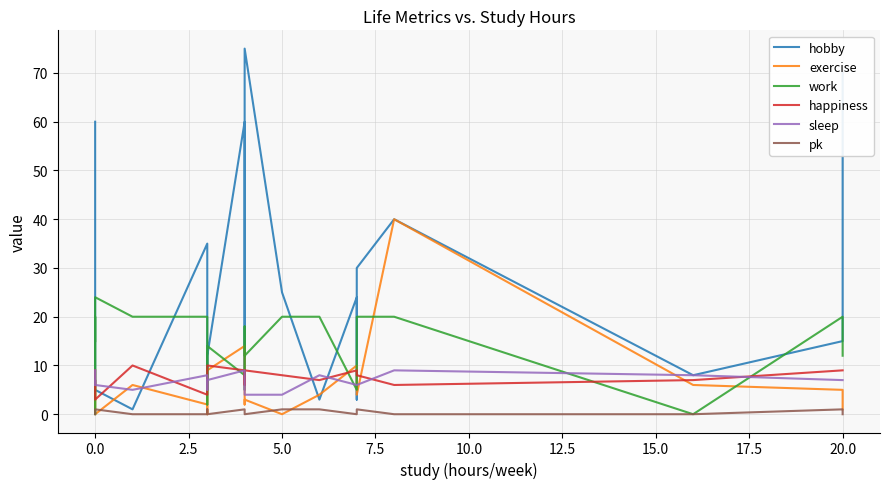

Which series has the largest range (max minus min)?

hobby